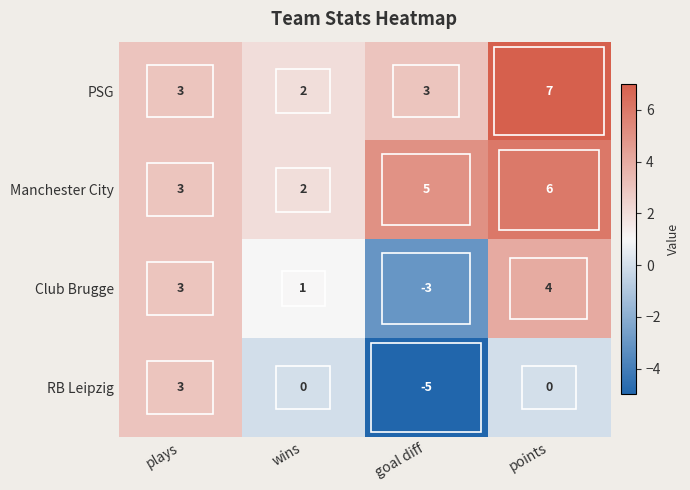

Count the number of data series in this chart.

4